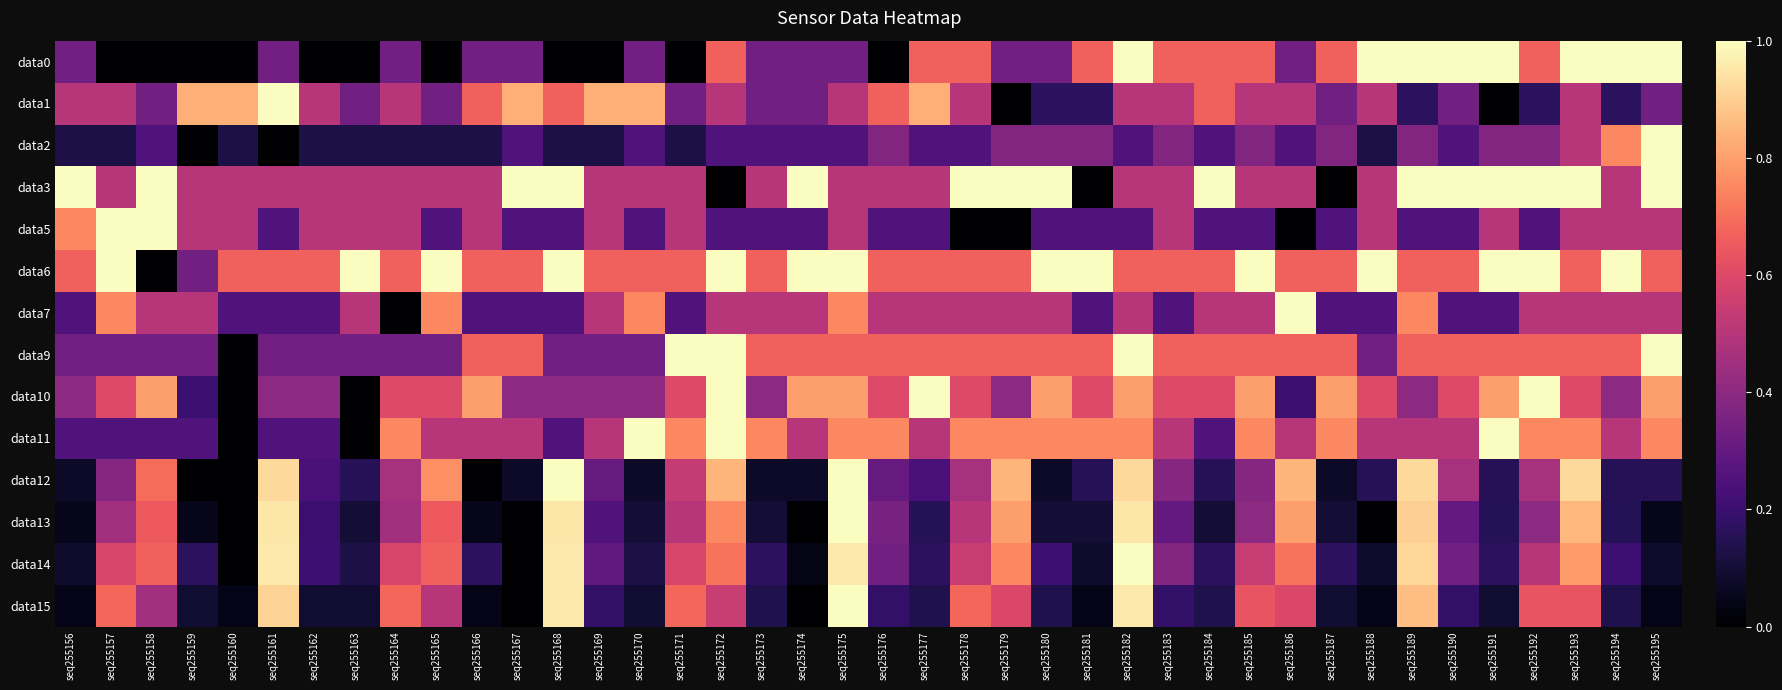

Reading right to left, extract all data points from this chart.

data0: seq255195=1.0	seq255194=1.0	seq255193=1.0	seq255192=0.7	seq255191=1.0	seq255190=1.0	seq255189=1.0	seq255188=1.0	seq255187=0.7	seq255186=0.3	seq255185=0.7	seq255184=0.7	seq255183=0.7	seq255182=1.0	seq255181=0.7	seq255180=0.3	seq255179=0.3	seq255178=0.7	seq255177=0.7	seq255176=0.0	seq255175=0.3	seq255174=0.3	seq255173=0.3	seq255172=0.7	seq255171=0.0	seq255170=0.3	seq255169=0.0	seq255168=0.0	seq255167=0.3	seq255166=0.3	seq255165=0.0	seq255164=0.3	seq255163=0.0	seq255162=0.0	seq255161=0.3	seq255160=0.0	seq255159=0.0	seq255158=0.0	seq255157=0.0	seq255156=0.3
data1: seq255195=0.3	seq255194=0.2	seq255193=0.5	seq255192=0.2	seq255191=0.0	seq255190=0.3	seq255189=0.2	seq255188=0.5	seq255187=0.3	seq255186=0.5	seq255185=0.5	seq255184=0.7	seq255183=0.5	seq255182=0.5	seq255181=0.2	seq255180=0.2	seq255179=0.0	seq255178=0.5	seq255177=0.8	seq255176=0.7	seq255175=0.5	seq255174=0.3	seq255173=0.3	seq255172=0.5	seq255171=0.3	seq255170=0.8	seq255169=0.8	seq255168=0.7	seq255167=0.8	seq255166=0.7	seq255165=0.3	seq255164=0.5	seq255163=0.3	seq255162=0.5	seq255161=1.0	seq255160=0.8	seq255159=0.8	seq255158=0.3	seq255157=0.5	seq255156=0.5
data2: seq255195=1.0	seq255194=0.8	seq255193=0.5	seq255192=0.4	seq255191=0.4	seq255190=0.2	seq255189=0.4	seq255188=0.1	seq255187=0.4	seq255186=0.2	seq255185=0.4	seq255184=0.2	seq255183=0.4	seq255182=0.2	seq255181=0.4	seq255180=0.4	seq255179=0.4	seq255178=0.2	seq255177=0.2	seq255176=0.4	seq255175=0.2	seq255174=0.2	seq255173=0.2	seq255172=0.2	seq255171=0.1	seq255170=0.2	seq255169=0.1	seq255168=0.1	seq255167=0.2	seq255166=0.1	seq255165=0.1	seq255164=0.1	seq255163=0.1	seq255162=0.1	seq255161=0.0	seq255160=0.1	seq255159=0.0	seq255158=0.2	seq255157=0.1	seq255156=0.1
data3: seq255195=1.0	seq255194=0.5	seq255193=1.0	seq255192=1.0	seq255191=1.0	seq255190=1.0	seq255189=1.0	seq255188=0.5	seq255187=0.0	seq255186=0.5	seq255185=0.5	seq255184=1.0	seq255183=0.5	seq255182=0.5	seq255181=0.0	seq255180=1.0	seq255179=1.0	seq255178=1.0	seq255177=0.5	seq255176=0.5	seq255175=0.5	seq255174=1.0	seq255173=0.5	seq255172=0.0	seq255171=0.5	seq255170=0.5	seq255169=0.5	seq255168=1.0	seq255167=1.0	seq255166=0.5	seq255165=0.5	seq255164=0.5	seq255163=0.5	seq255162=0.5	seq255161=0.5	seq255160=0.5	seq255159=0.5	seq255158=1.0	seq255157=0.5	seq255156=1.0
data5: seq255195=0.5	seq255194=0.5	seq255193=0.5	seq255192=0.2	seq255191=0.5	seq255190=0.2	seq255189=0.2	seq255188=0.5	seq255187=0.2	seq255186=0.0	seq255185=0.2	seq255184=0.2	seq255183=0.5	seq255182=0.2	seq255181=0.2	seq255180=0.2	seq255179=0.0	seq255178=0.0	seq255177=0.2	seq255176=0.2	seq255175=0.5	seq255174=0.2	seq255173=0.2	seq255172=0.2	seq255171=0.5	seq255170=0.2	seq255169=0.5	seq255168=0.2	seq255167=0.2	seq255166=0.5	seq255165=0.2	seq255164=0.5	seq255163=0.5	seq255162=0.5	seq255161=0.2	seq255160=0.5	seq255159=0.5	seq255158=1.0	seq255157=1.0	seq255156=0.8
data6: seq255195=0.7	seq255194=1.0	seq255193=0.7	seq255192=1.0	seq255191=1.0	seq255190=0.7	seq255189=0.7	seq255188=1.0	seq255187=0.7	seq255186=0.7	seq255185=1.0	seq255184=0.7	seq255183=0.7	seq255182=0.7	seq255181=1.0	seq255180=1.0	seq255179=0.7	seq255178=0.7	seq255177=0.7	seq255176=0.7	seq255175=1.0	seq255174=1.0	seq255173=0.7	seq255172=1.0	seq255171=0.7	seq255170=0.7	seq255169=0.7	seq255168=1.0	seq255167=0.7	seq255166=0.7	seq255165=1.0	seq255164=0.7	seq255163=1.0	seq255162=0.7	seq255161=0.7	seq255160=0.7	seq255159=0.3	seq255158=0.0	seq255157=1.0	seq255156=0.7
data7: seq255195=0.5	seq255194=0.5	seq255193=0.5	seq255192=0.5	seq255191=0.2	seq255190=0.2	seq255189=0.8	seq255188=0.2	seq255187=0.2	seq255186=1.0	seq255185=0.5	seq255184=0.5	seq255183=0.2	seq255182=0.5	seq255181=0.2	seq255180=0.5	seq255179=0.5	seq255178=0.5	seq255177=0.5	seq255176=0.5	seq255175=0.8	seq255174=0.5	seq255173=0.5	seq255172=0.5	seq255171=0.2	seq255170=0.8	seq255169=0.5	seq255168=0.2	seq255167=0.2	seq255166=0.2	seq255165=0.8	seq255164=0.0	seq255163=0.5	seq255162=0.2	seq255161=0.2	seq255160=0.2	seq255159=0.5	seq255158=0.5	seq255157=0.8	seq255156=0.2
data9: seq255195=1.0	seq255194=0.7	seq255193=0.7	seq255192=0.7	seq255191=0.7	seq255190=0.7	seq255189=0.7	seq255188=0.3	seq255187=0.7	seq255186=0.7	seq255185=0.7	seq255184=0.7	seq255183=0.7	seq255182=1.0	seq255181=0.7	seq255180=0.7	seq255179=0.7	seq255178=0.7	seq255177=0.7	seq255176=0.7	seq255175=0.7	seq255174=0.7	seq255173=0.7	seq255172=1.0	seq255171=1.0	seq255170=0.3	seq255169=0.3	seq255168=0.3	seq255167=0.7	seq255166=0.7	seq255165=0.3	seq255164=0.3	seq255163=0.3	seq255162=0.3	seq255161=0.3	seq255160=0.0	seq255159=0.3	seq255158=0.3	seq255157=0.3	seq255156=0.3
data10: seq255195=0.8	seq255194=0.4	seq255193=0.6	seq255192=1.0	seq255191=0.8	seq255190=0.6	seq255189=0.4	seq255188=0.6	seq255187=0.8	seq255186=0.2	seq255185=0.8	seq255184=0.6	seq255183=0.6	seq255182=0.8	seq255181=0.6	seq255180=0.8	seq255179=0.4	seq255178=0.6	seq255177=1.0	seq255176=0.6	seq255175=0.8	seq255174=0.8	seq255173=0.4	seq255172=1.0	seq255171=0.6	seq255170=0.4	seq255169=0.4	seq255168=0.4	seq255167=0.4	seq255166=0.8	seq255165=0.6	seq255164=0.6	seq255163=0.0	seq255162=0.4	seq255161=0.4	seq255160=0.0	seq255159=0.2	seq255158=0.8	seq255157=0.6	seq255156=0.4
data11: seq255195=0.8	seq255194=0.5	seq255193=0.8	seq255192=0.8	seq255191=1.0	seq255190=0.5	seq255189=0.5	seq255188=0.5	seq255187=0.8	seq255186=0.5	seq255185=0.8	seq255184=0.2	seq255183=0.5	seq255182=0.8	seq255181=0.8	seq255180=0.8	seq255179=0.8	seq255178=0.8	seq255177=0.5	seq255176=0.8	seq255175=0.8	seq255174=0.5	seq255173=0.8	seq255172=1.0	seq255171=0.8	seq255170=1.0	seq255169=0.5	seq255168=0.2	seq255167=0.5	seq255166=0.5	seq255165=0.5	seq255164=0.8	seq255163=0.0	seq255162=0.2	seq255161=0.2	seq255160=0.0	seq255159=0.2	seq255158=0.2	seq255157=0.2	seq255156=0.2
data12: seq255195=0.2	seq255194=0.2	seq255193=0.9	seq255192=0.5	seq255191=0.2	seq255190=0.5	seq255189=0.9	seq255188=0.2	seq255187=0.1	seq255186=0.8	seq255185=0.4	seq255184=0.2	seq255183=0.4	seq255182=0.9	seq255181=0.2	seq255180=0.1	seq255179=0.8	seq255178=0.5	seq255177=0.2	seq255176=0.3	seq255175=1.0	seq255174=0.1	seq255173=0.1	seq255172=0.8	seq255171=0.5	seq255170=0.1	seq255169=0.3	seq255168=1.0	seq255167=0.1	seq255166=0.0	seq255165=0.8	seq255164=0.5	seq255163=0.2	seq255162=0.2	seq255161=0.9	seq255160=0.0	seq255159=0.0	seq255158=0.7	seq255157=0.4	seq255156=0.1
data13: seq255195=0.1	seq255194=0.1	seq255193=0.8	seq255192=0.4	seq255191=0.1	seq255190=0.3	seq255189=0.9	seq255188=0.0	seq255187=0.1	seq255186=0.8	seq255185=0.4	seq255184=0.1	seq255183=0.3	seq255182=0.9	seq255181=0.1	seq255180=0.1	seq255179=0.8	seq255178=0.5	seq255177=0.1	seq255176=0.3	seq255175=1.0	seq255174=0.0	seq255173=0.1	seq255172=0.8	seq255171=0.5	seq255170=0.1	seq255169=0.2	seq255168=0.9	seq255167=0.0	seq255166=0.1	seq255165=0.7	seq255164=0.5	seq255163=0.1	seq255162=0.2	seq255161=0.9	seq255160=0.0	seq255159=0.1	seq255158=0.7	seq255157=0.5	seq255156=0.1
data14: seq255195=0.1	seq255194=0.2	seq255193=0.8	seq255192=0.5	seq255191=0.2	seq255190=0.3	seq255189=0.9	seq255188=0.1	seq255187=0.2	seq255186=0.7	seq255185=0.5	seq255184=0.2	seq255183=0.4	seq255182=1.0	seq255181=0.1	seq255180=0.2	seq255179=0.8	seq255178=0.5	seq255177=0.2	seq255176=0.3	seq255175=1.0	seq255174=0.0	seq255173=0.2	seq255172=0.7	seq255171=0.6	seq255170=0.1	seq255169=0.3	seq255168=1.0	seq255167=0.0	seq255166=0.2	seq255165=0.7	seq255164=0.6	seq255163=0.1	seq255162=0.2	seq255161=1.0	seq255160=0.0	seq255159=0.2	seq255158=0.7	seq255157=0.6	seq255156=0.1
data15: seq255195=0.0	seq255194=0.1	seq255193=0.6	seq255192=0.6	seq255191=0.1	seq255190=0.2	seq255189=0.9	seq255188=0.0	seq255187=0.1	seq255186=0.6	seq255185=0.6	seq255184=0.1	seq255183=0.2	seq255182=1.0	seq255181=0.0	seq255180=0.1	seq255179=0.6	seq255178=0.7	seq255177=0.1	seq255176=0.2	seq255175=1.0	seq255174=0.0	seq255173=0.1	seq255172=0.5	seq255171=0.7	seq255170=0.1	seq255169=0.2	seq255168=1.0	seq255167=0.0	seq255166=0.0	seq255165=0.5	seq255164=0.7	seq255163=0.1	seq255162=0.1	seq255161=0.9	seq255160=0.0	seq255159=0.1	seq255158=0.5	seq255157=0.7	seq255156=0.0